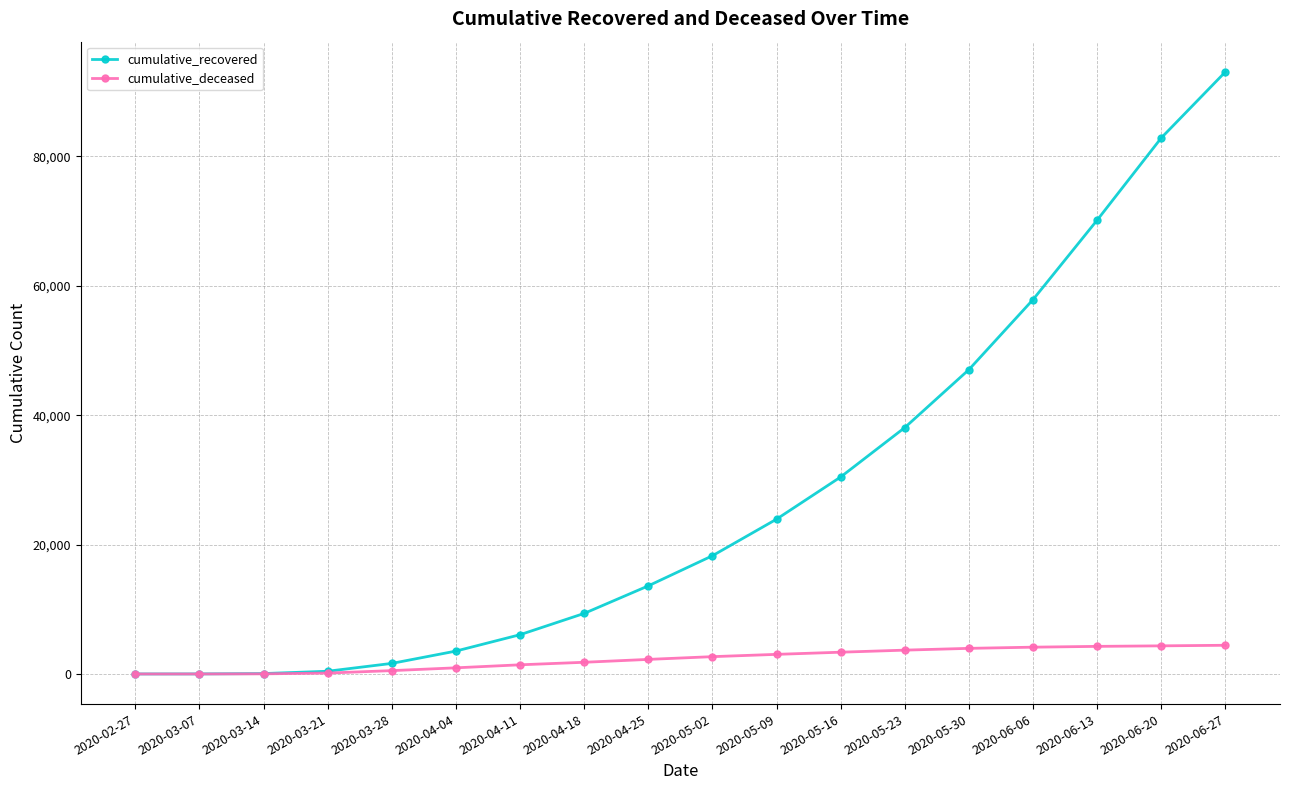

How many categories are shown in the chart?

18